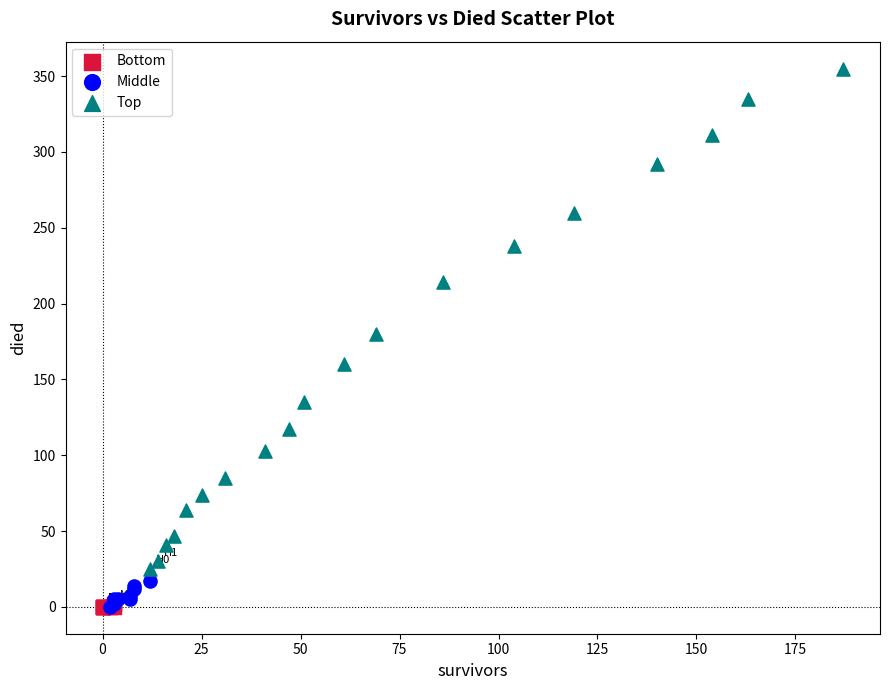

Which series has the largest Y range (max minus min)?

Top